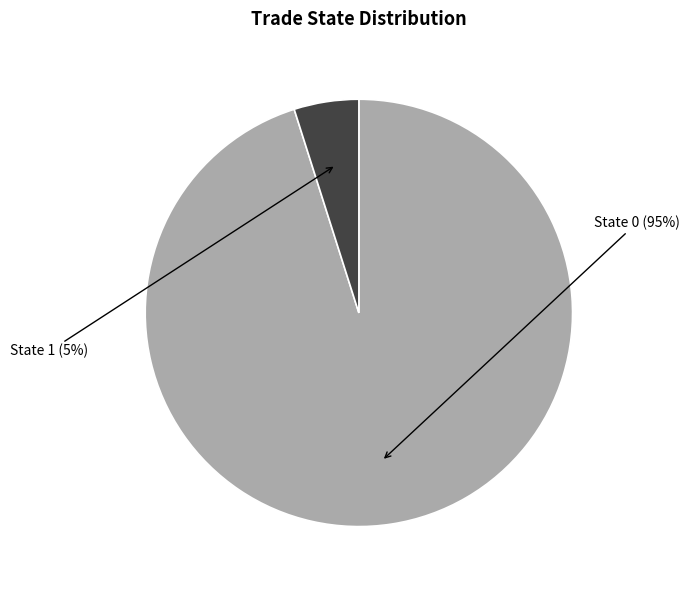

Is there a majority slice in this chart?

Yes